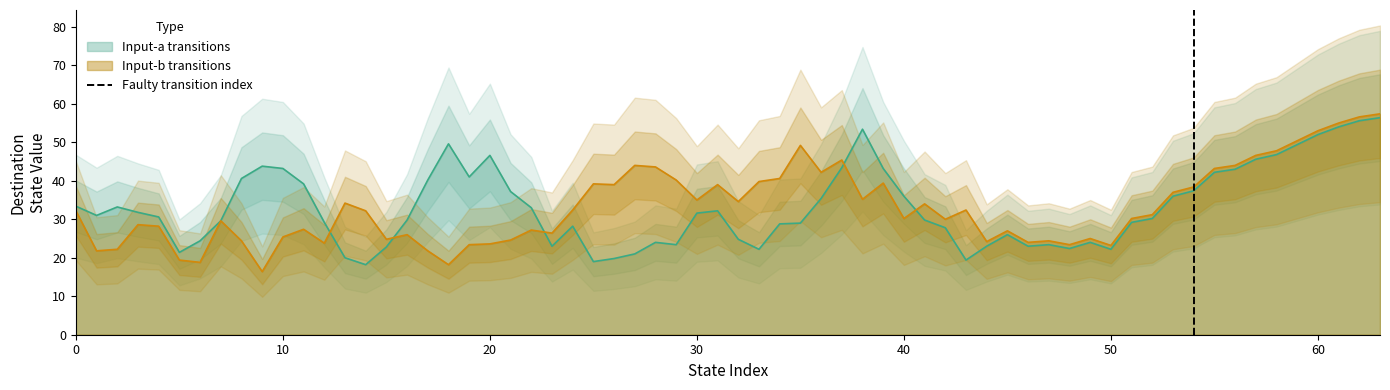

What is the lowest value of the Input-b transitions series?

16.4